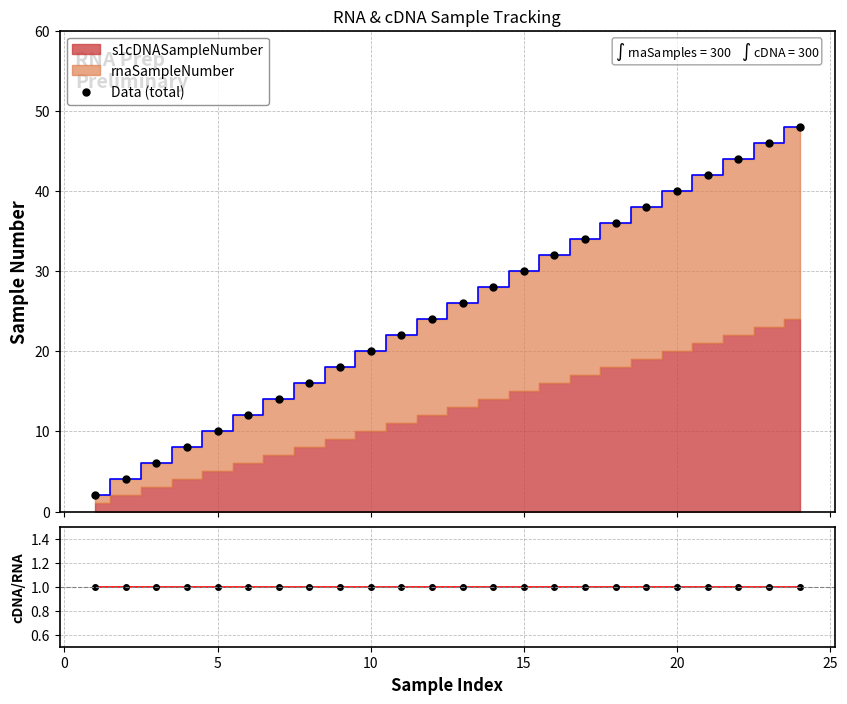

How many data points in Data (total) are less than 26?

12